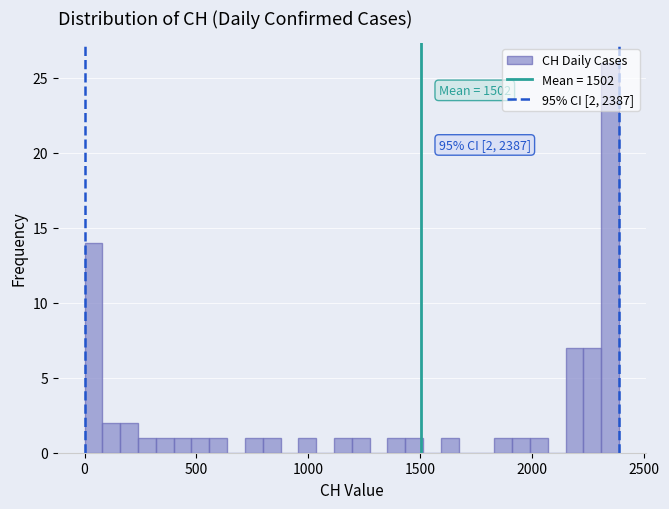

Read against the x-axis, roughly where is the centre of the tallest bar?

2350